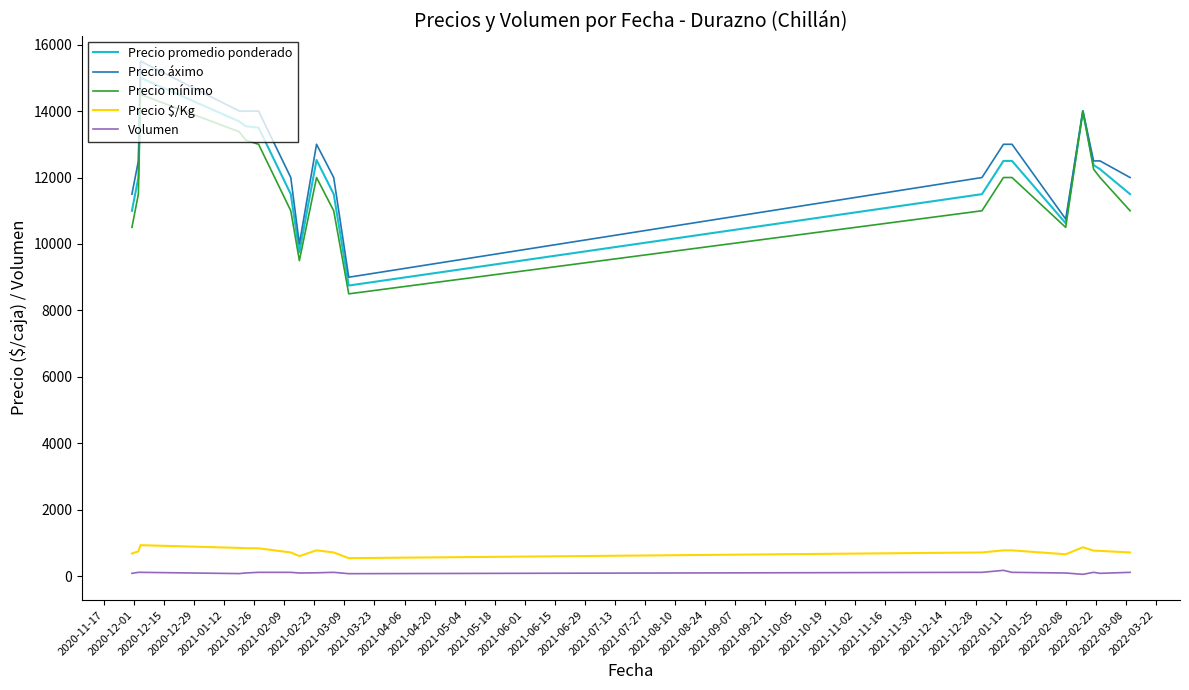

True or false: Precio $/Kg and Volumen cross at least once.

False